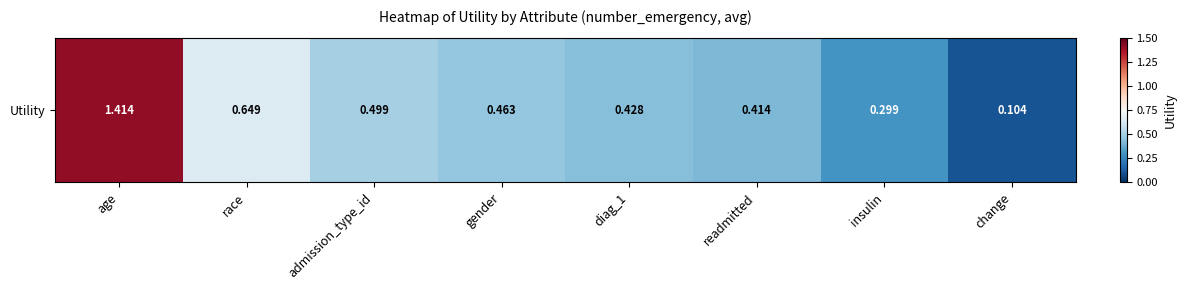

What is the difference between the second highest and minimum values?

0.5